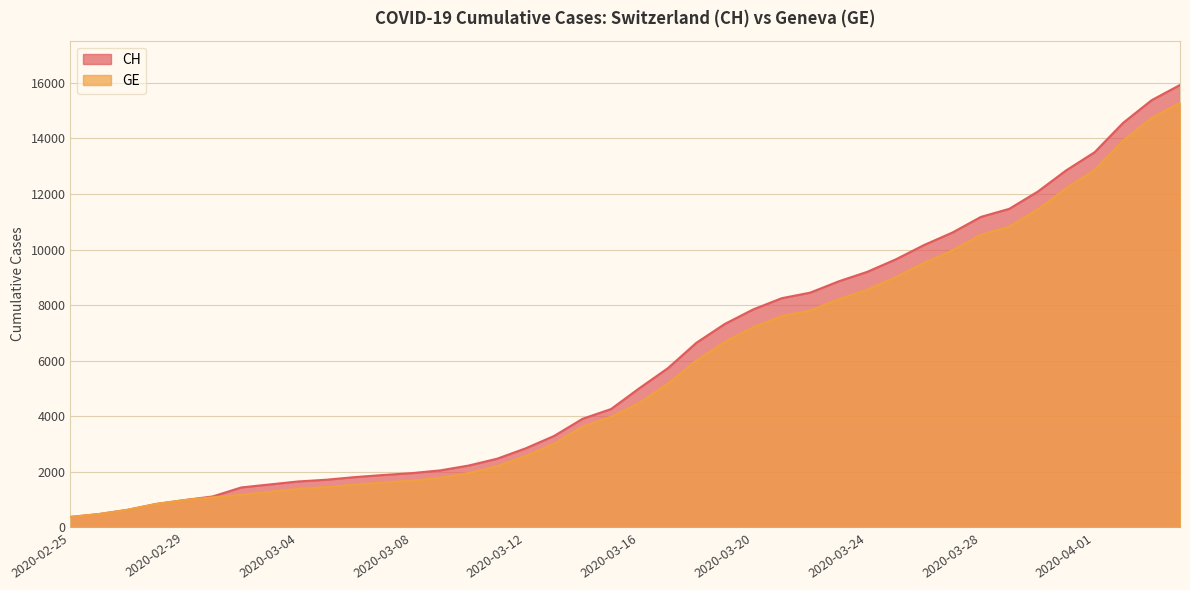

What is the average value of the GE series?

5641